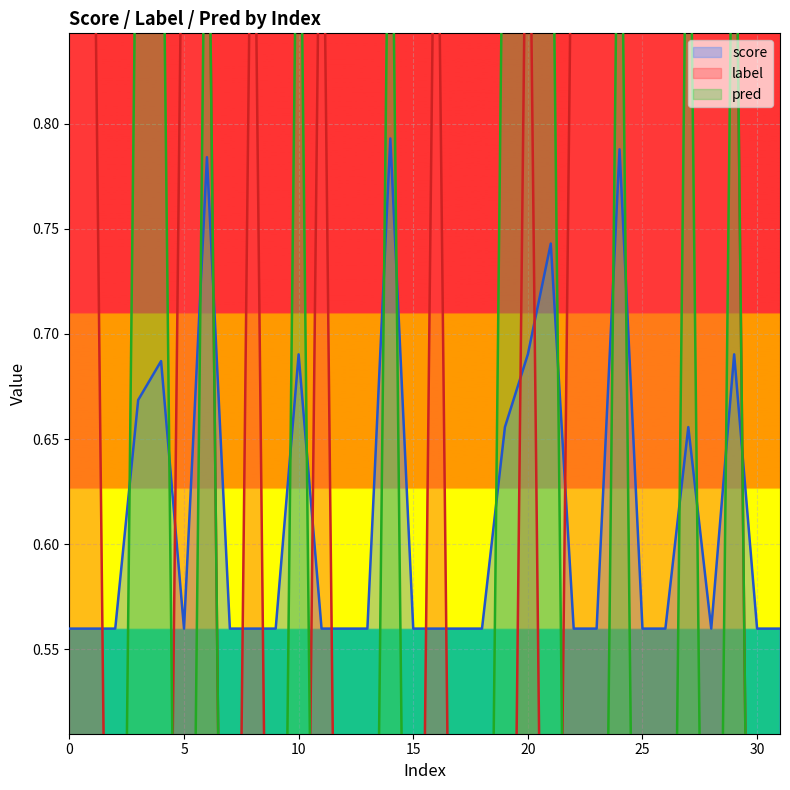

What is the sum of all label values?

16.0